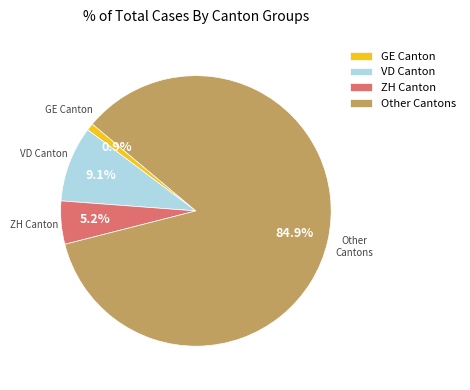

Which has a higher value, GE Canton or VD Canton?

VD Canton